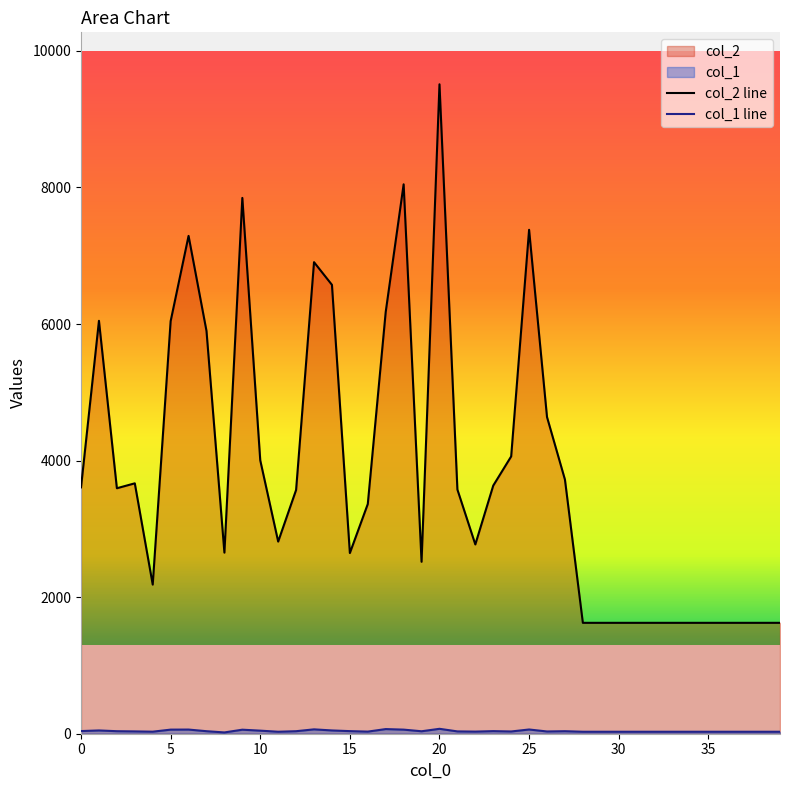

What is the value of the col_1 line point at the 10th from the left?

59